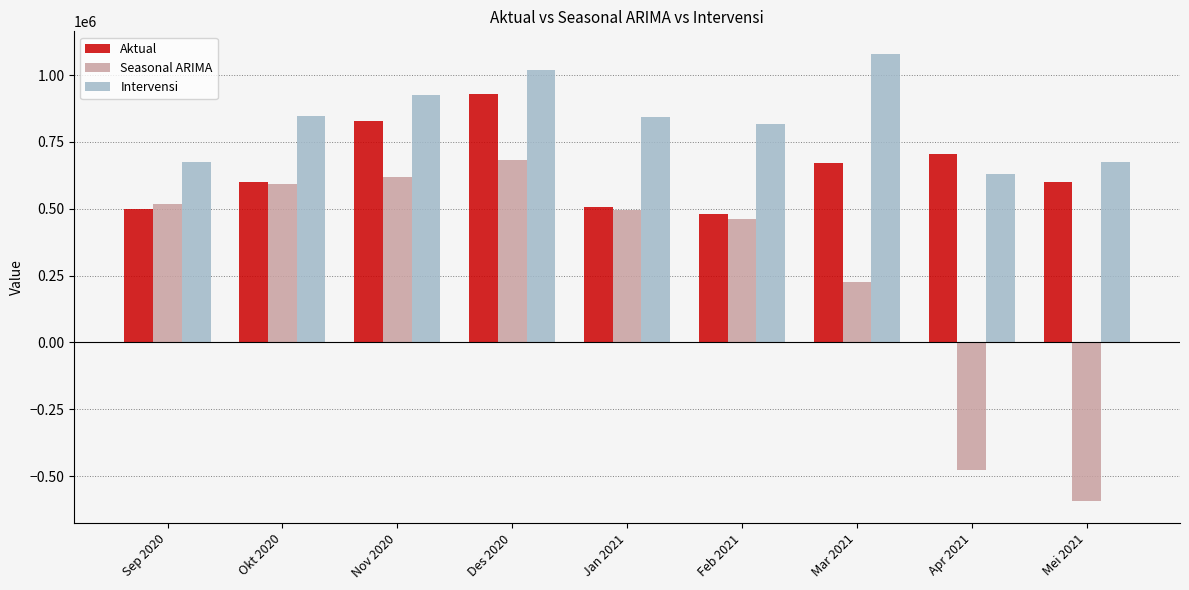

Rank the series by their maximum value, from lowest to highest.

Seasonal ARIMA, Aktual, Intervensi